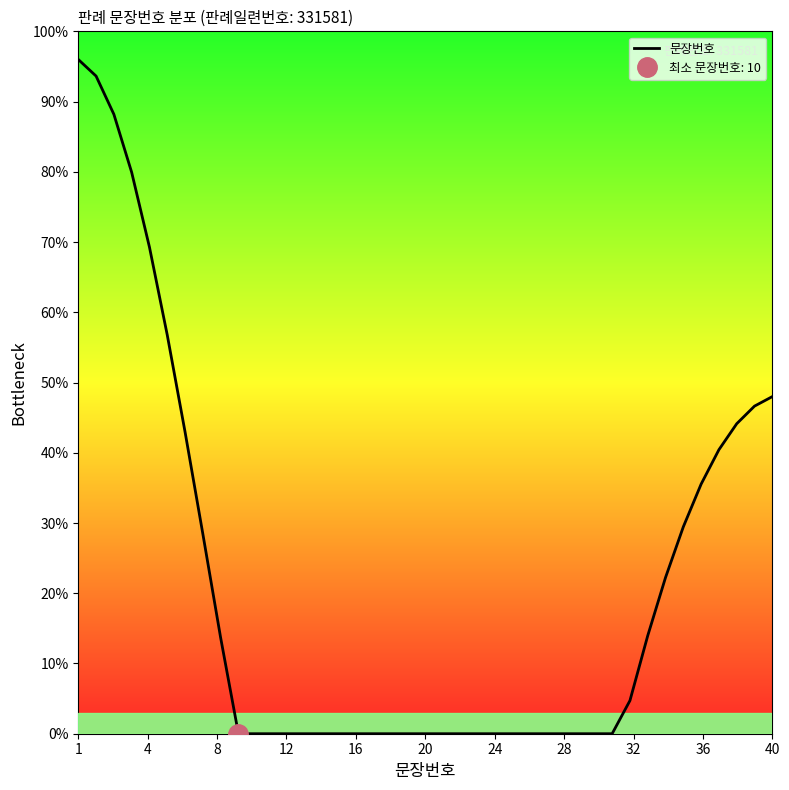

How many lines are shown in the chart?

1